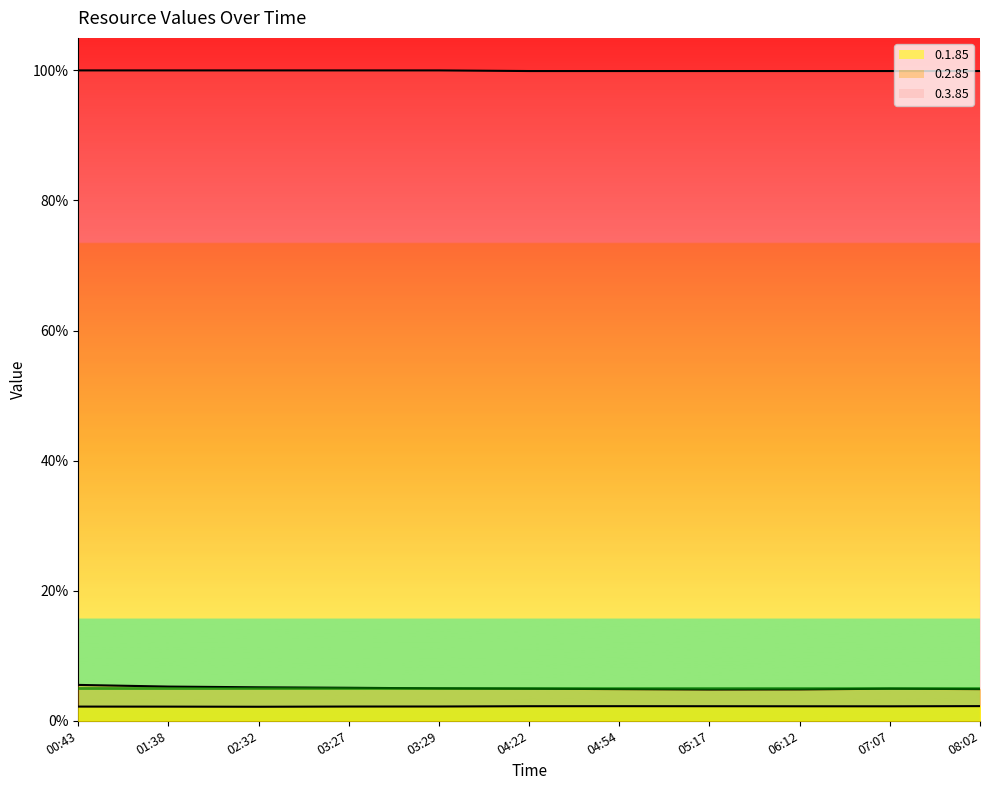

Which series has the widest spread of values?

0.2.85